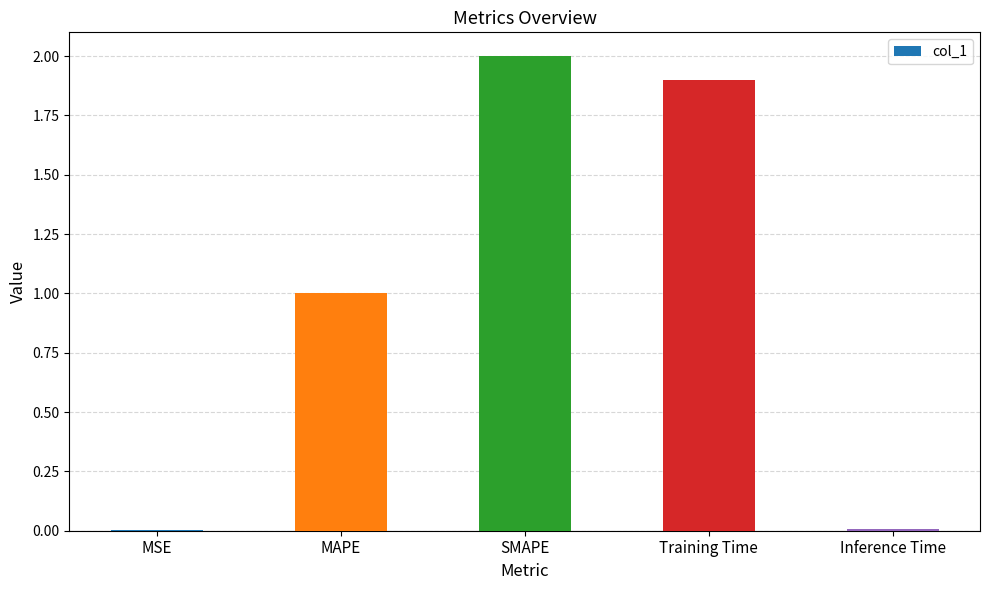

What value does the data have at MAPE?

1.0